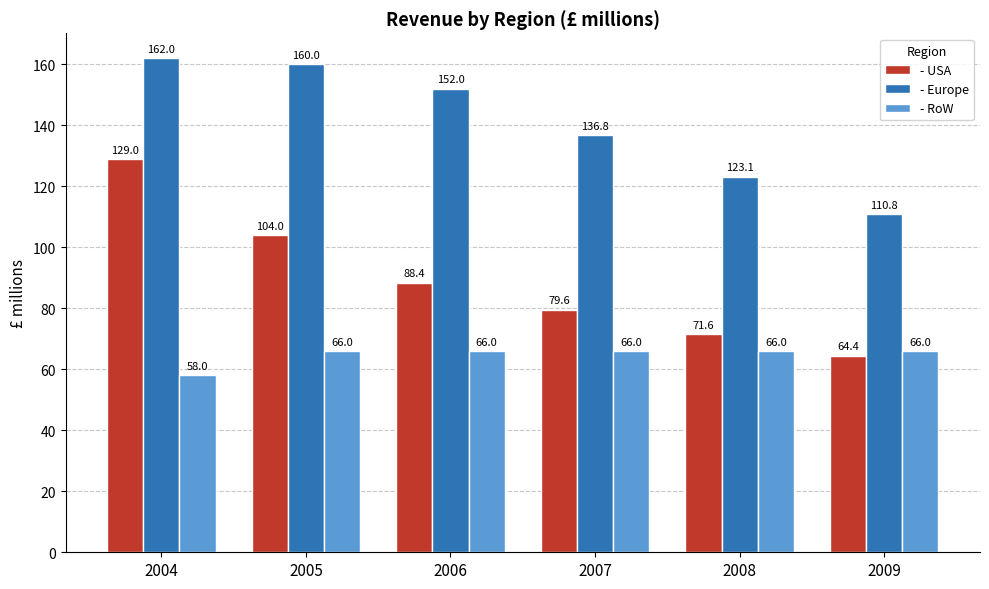

What is the maximum value for - Europe?

162.0